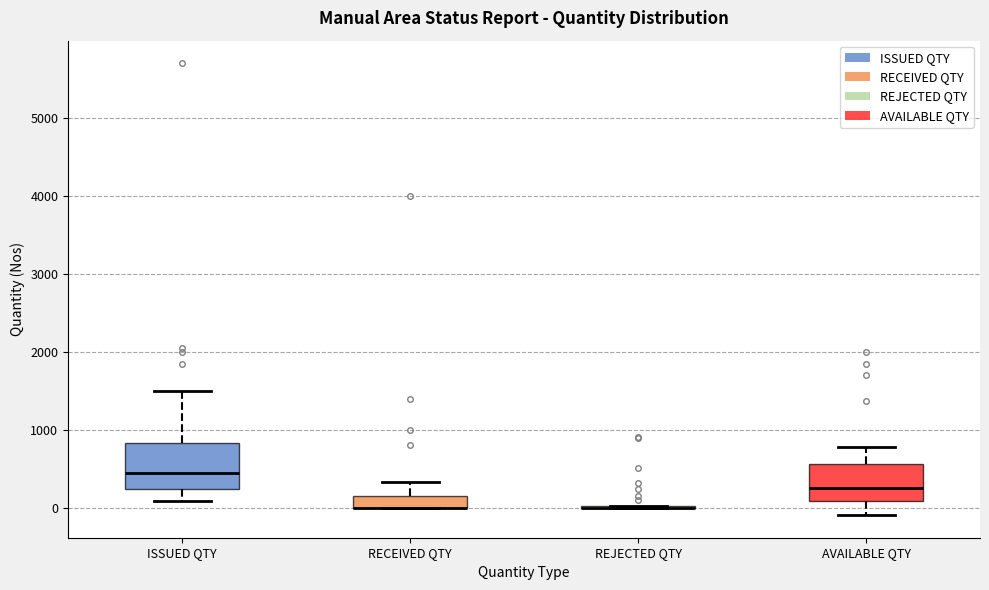

Which box is the tallest, from its lower edge to its upper edge?

ISSUED QTY